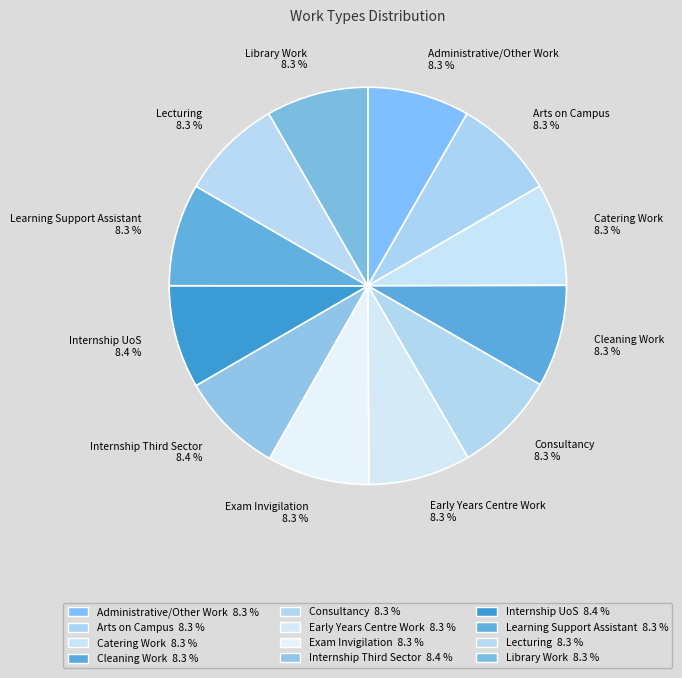

What percentage is the Learning Support Assistant slice, to the nearest percent?

8%